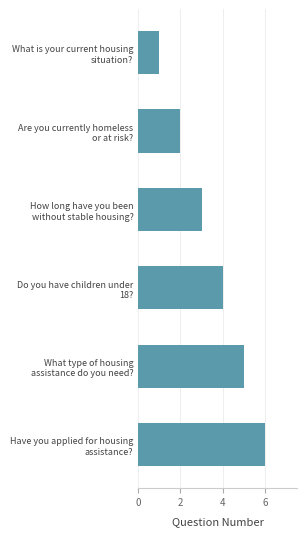

What is the greatest value displayed?

6